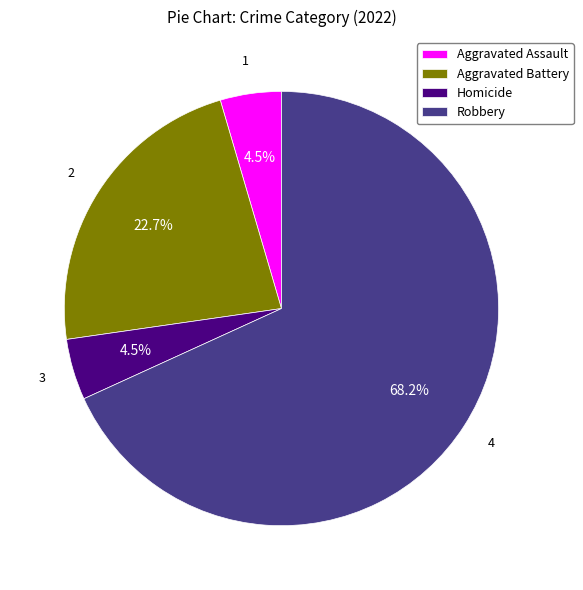

What portion of the pie excludes Aggravated Battery?

77.3%